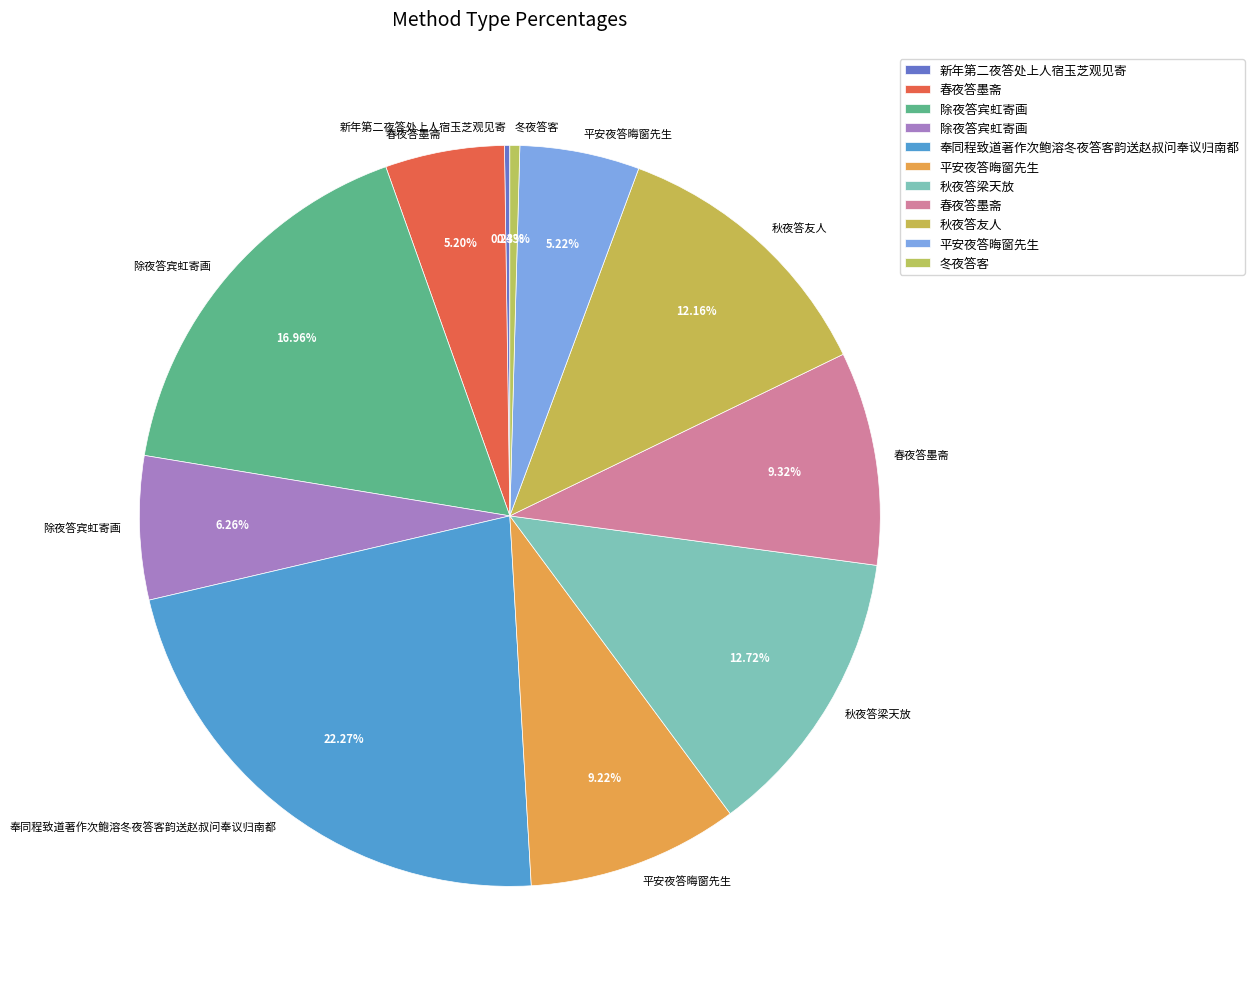

To the nearest percent, what is the difference between the largest and smallest slice percentages?

22%